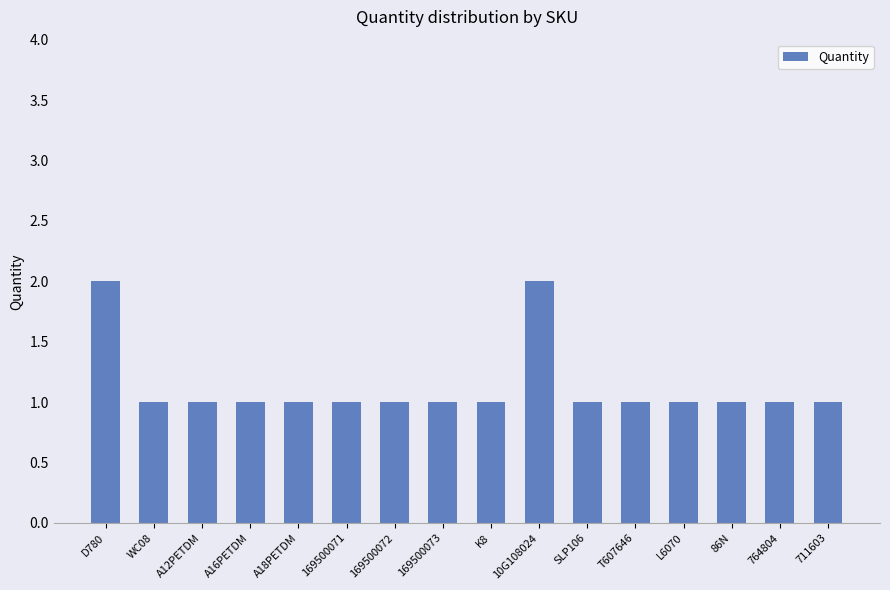

What is the difference between the second highest and second lowest values?

1